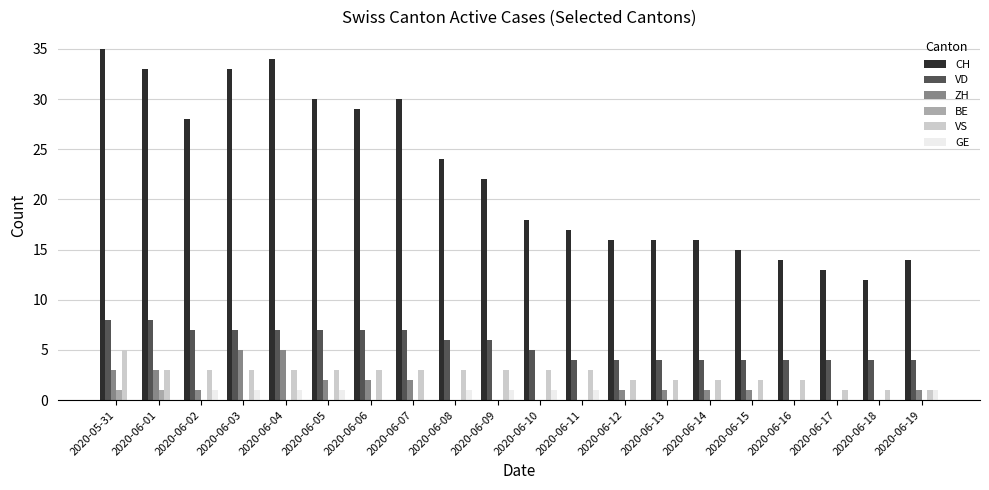

What is the approximate value of VS at 2020-06-07?

3